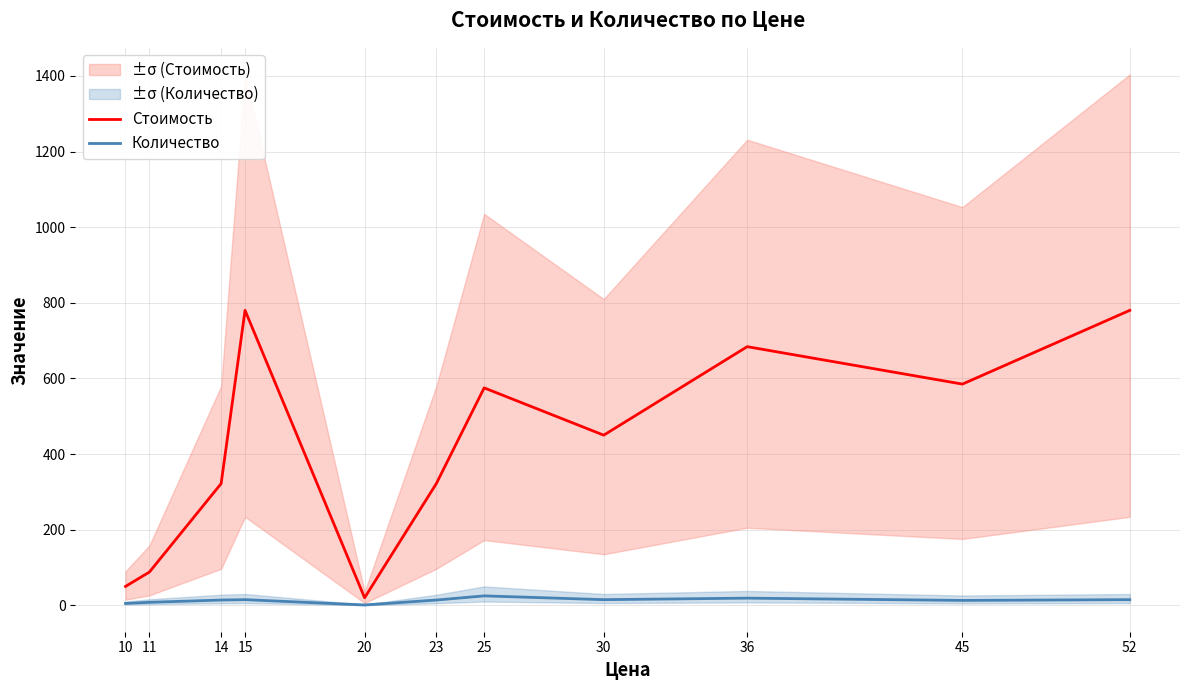

What is the sum of all Стоимость values?

4656